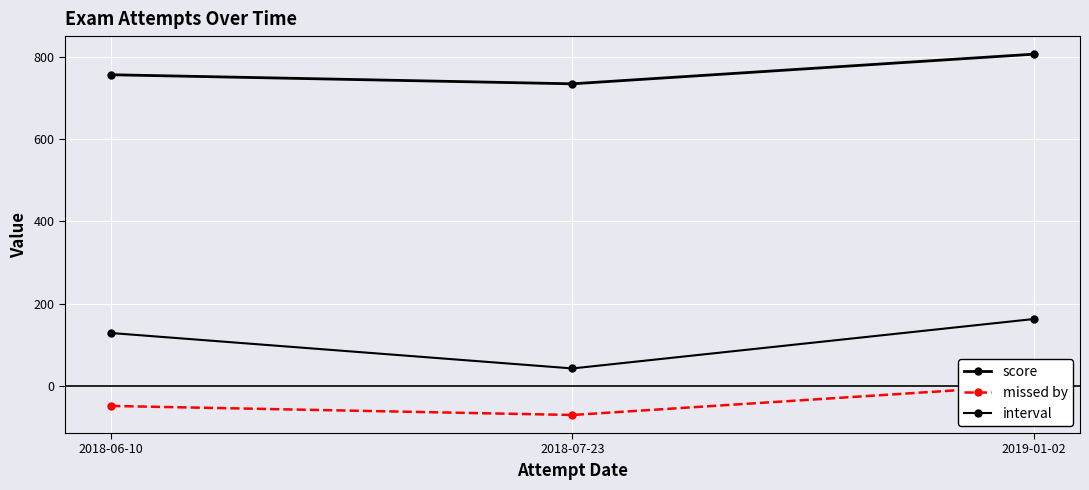

Which category has the highest value in the score series?

2019-01-02